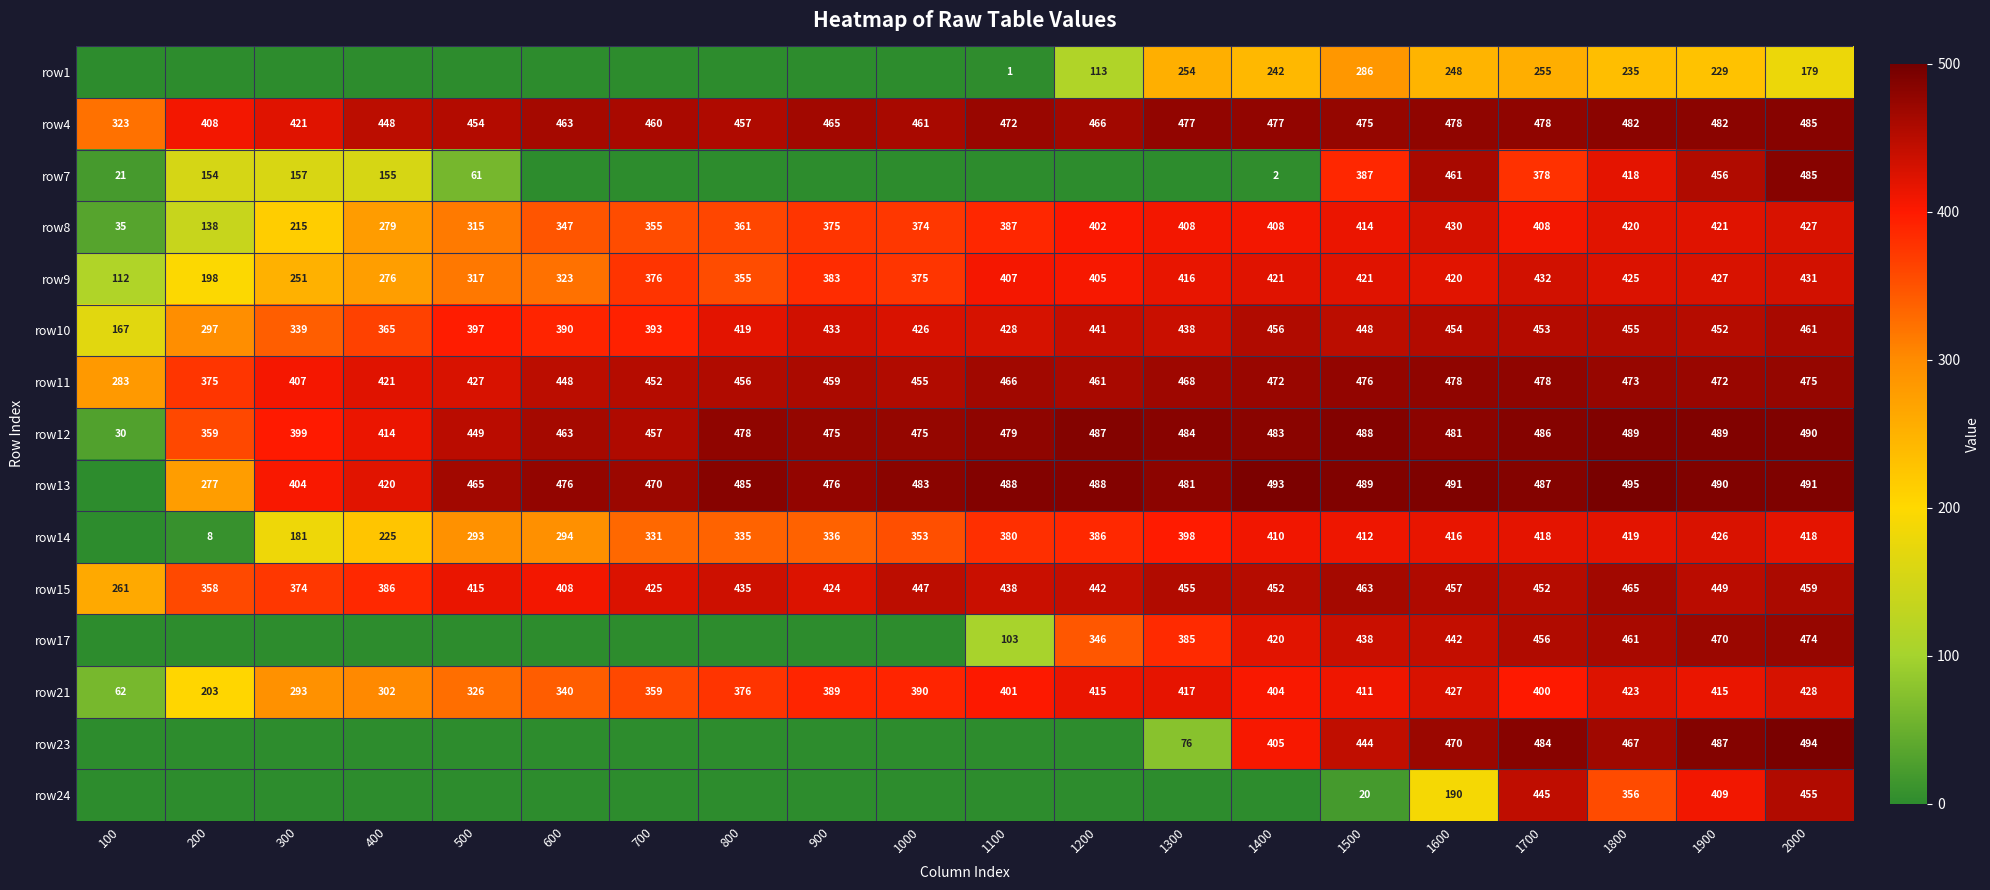

How many categories are shown in the chart?

20